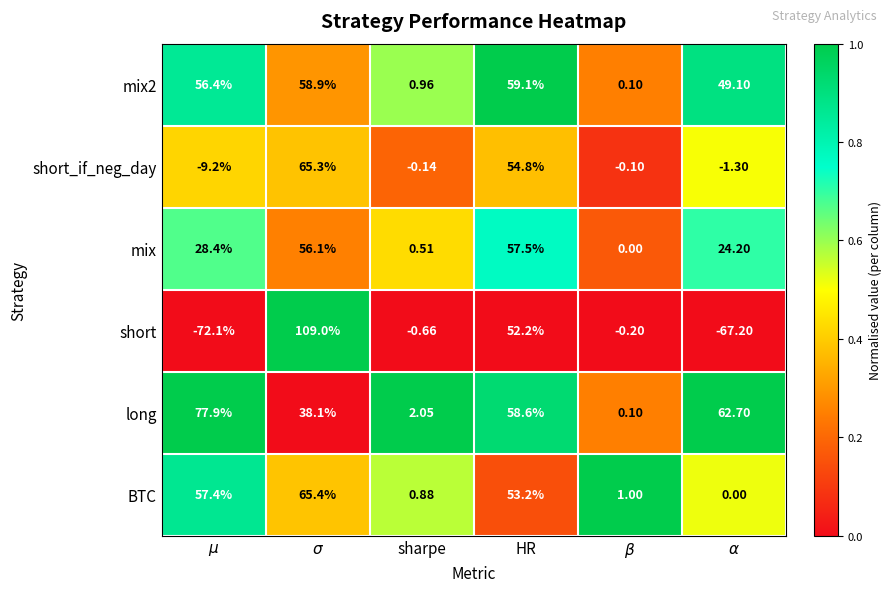

What is the total value across all series at $\alpha$?

67.5